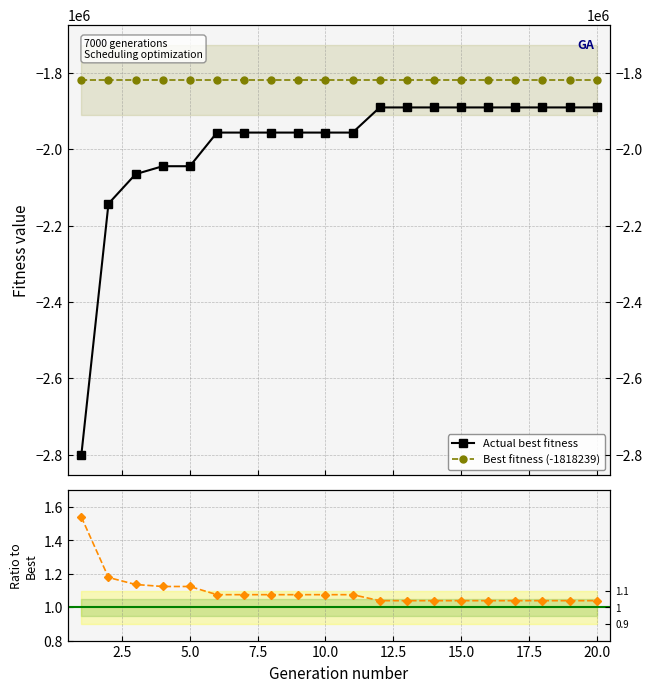

How many lines are shown in the chart?

3